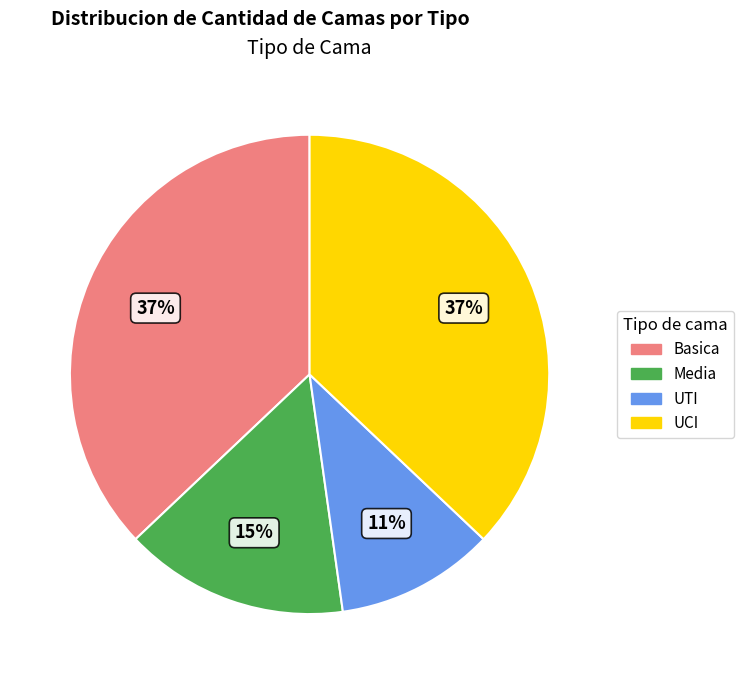

The UCI slice represents 30% of the pie. True or false?

False